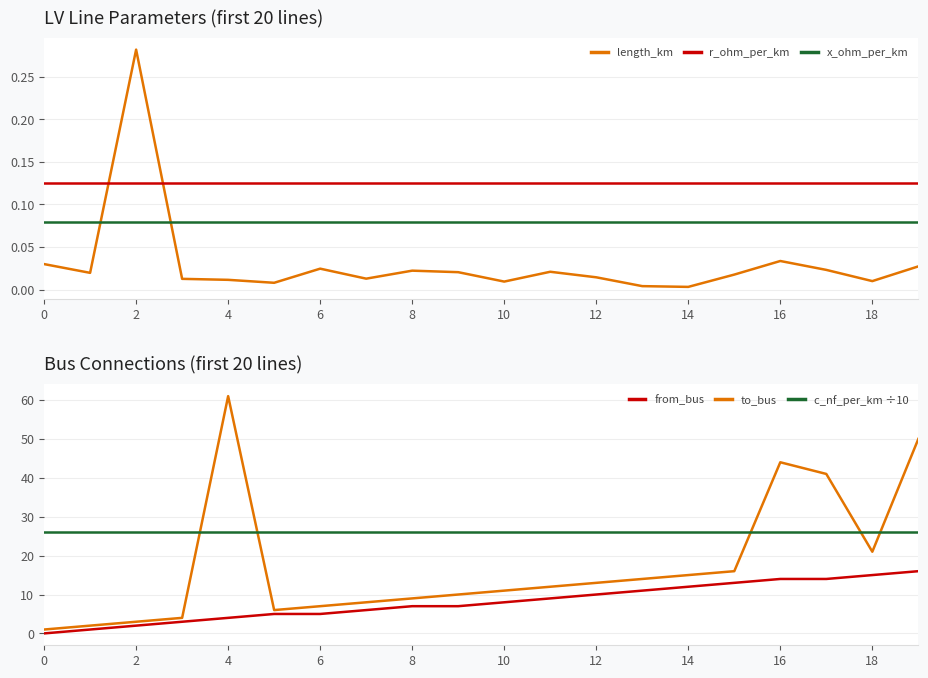

True or false: x_ohm_per_km and r_ohm_per_km cross at least once.

False